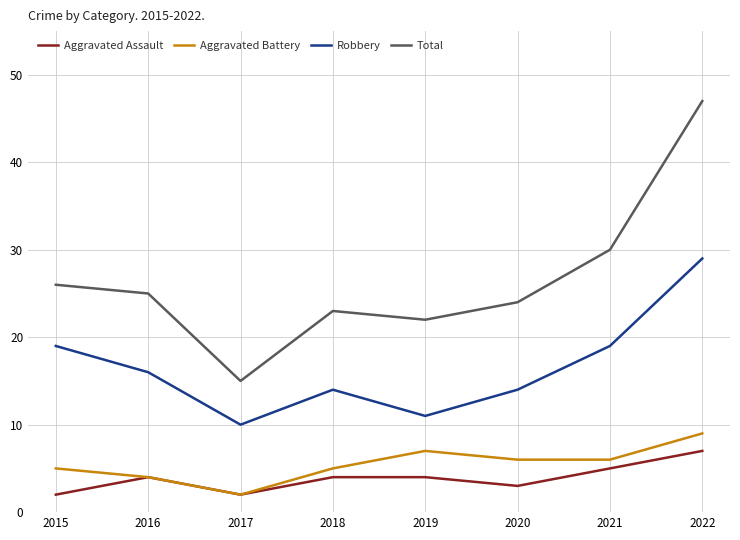

Is the value of Robbery at 2016 greater than the value of Total at 2022?

No